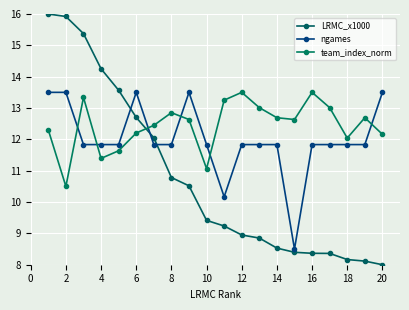

Is this an area chart (filled region under the line)?

No